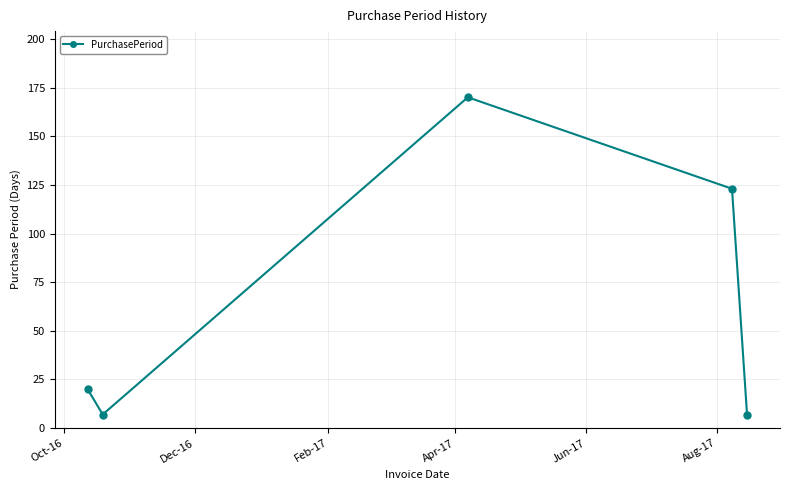

Reading left to right, extract all data points from this chart.

20	7	170	123	7